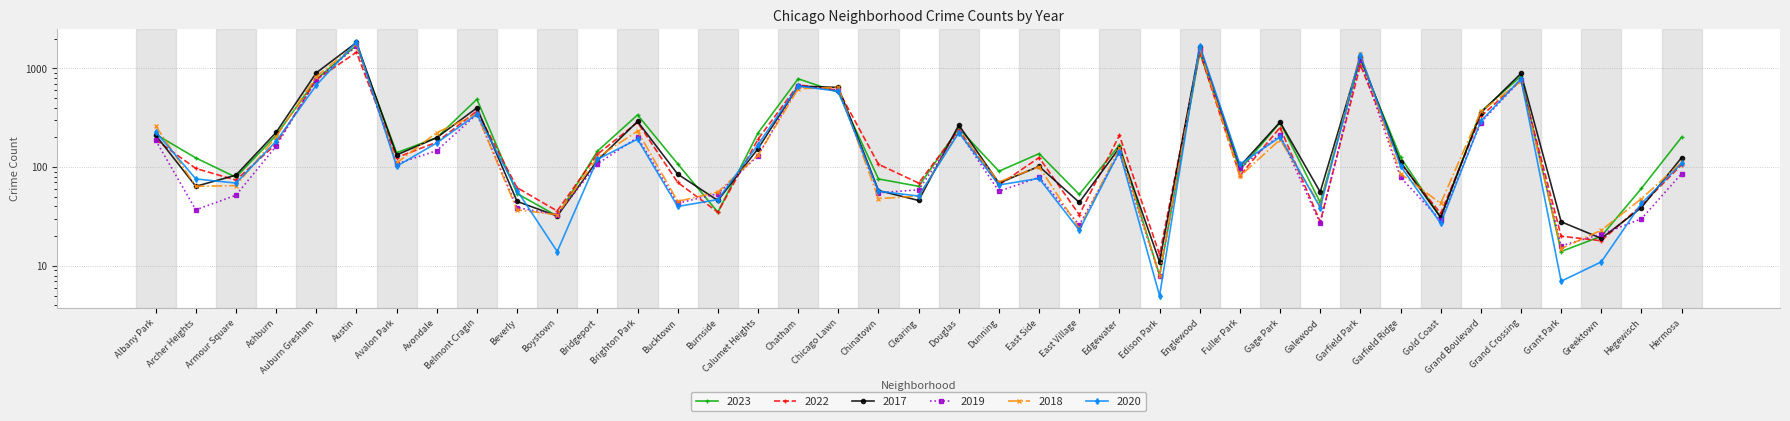

How many times do 2022 and 2023 cross each other?

10